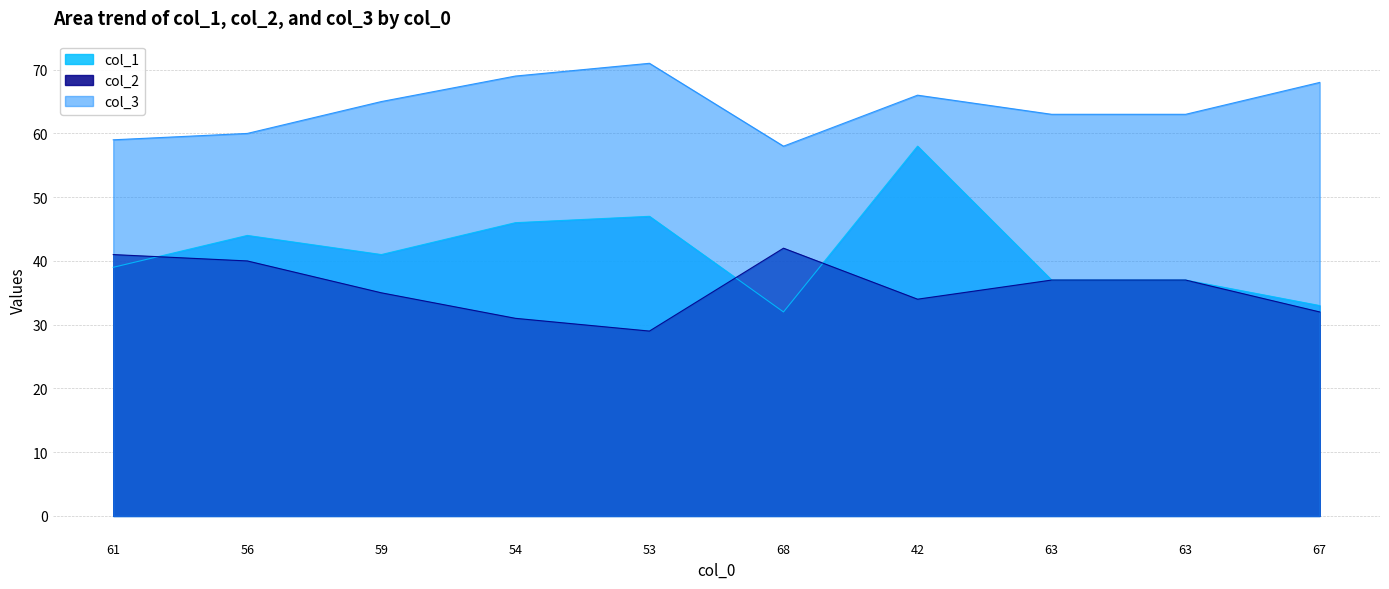

Which series ends up on top after the final intersection of col_2 and col_1?

col_1